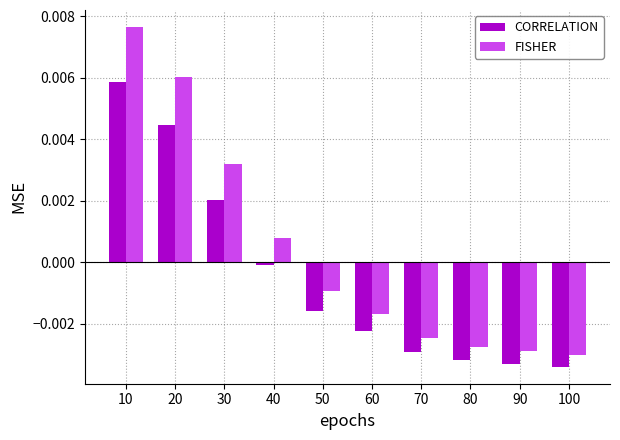

Is the value of FISHER at 90 greater than the value of CORRELATION at 30?

No